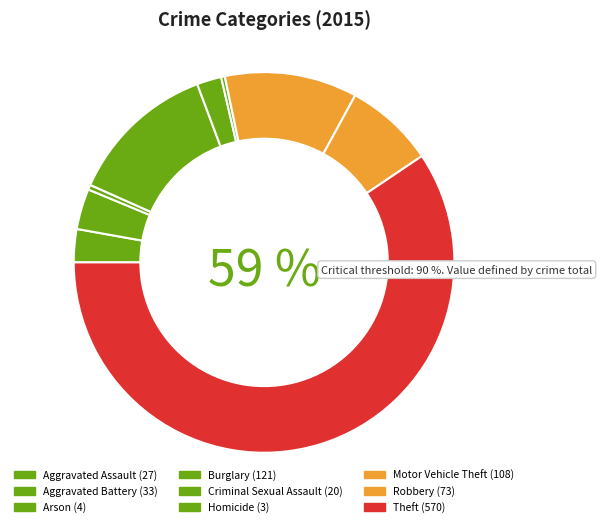

What is the change in value from Aggravated Battery to Robbery?

+40